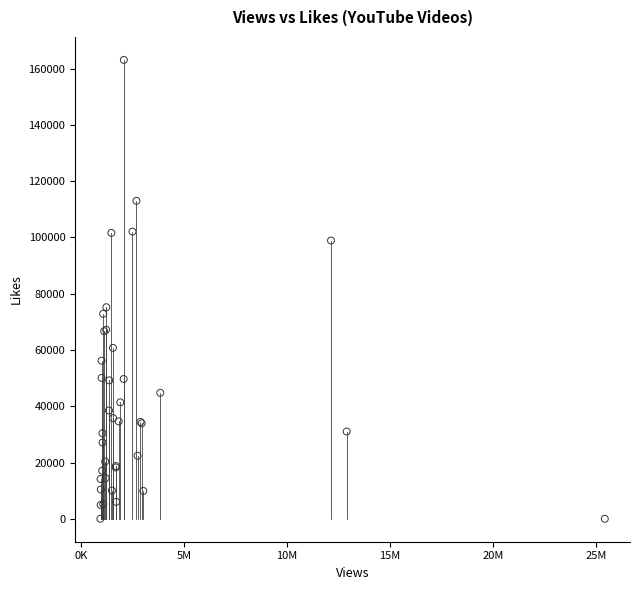

What Y value in the scatter plot is closest to 81560?

75199